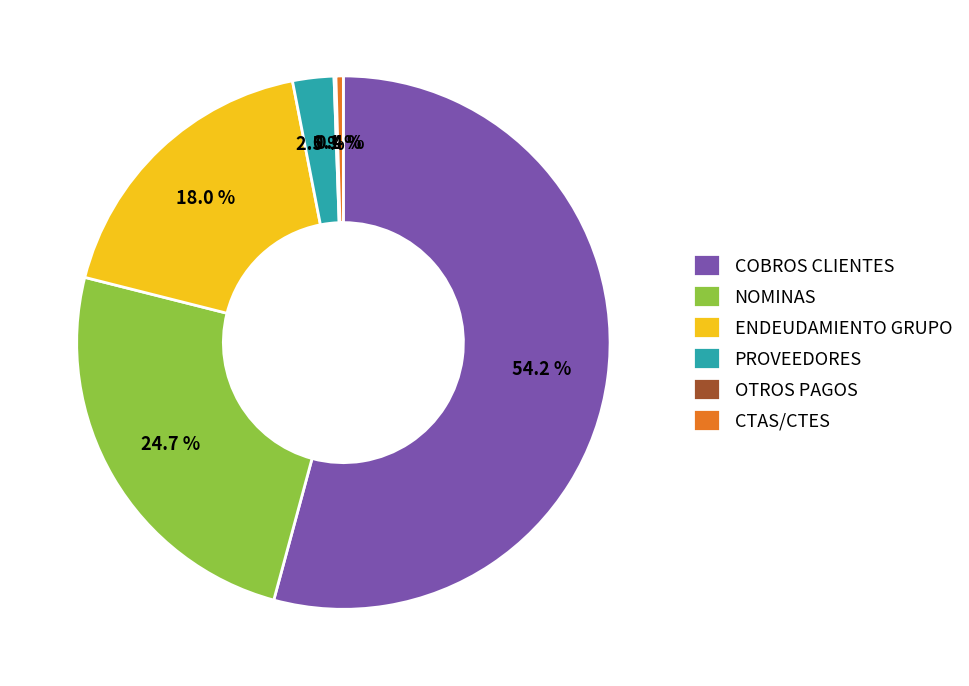

Which slice is the largest?

COBROS CLIENTES